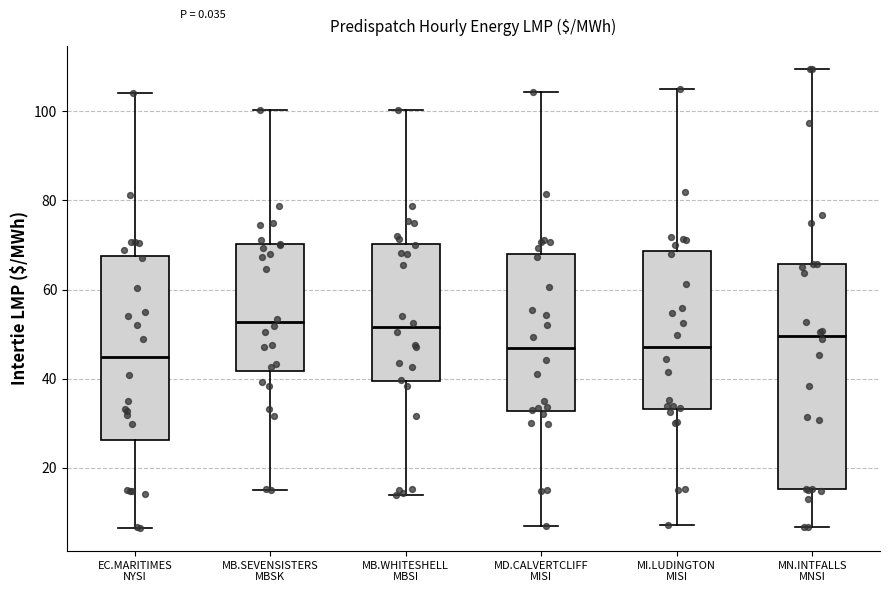

Comparing the boxes themselves (not the whiskers), which one is the tallest?

MN.INTFALLS MNSI